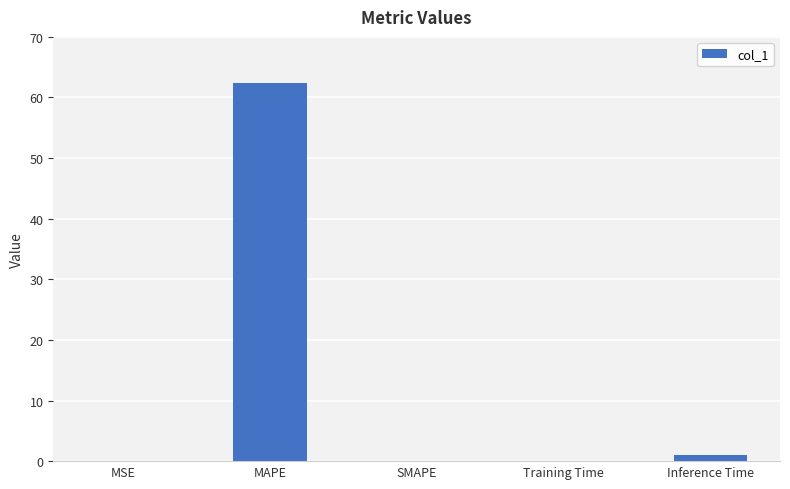

What is the sum of the values at SMAPE and MAPE?

62.3